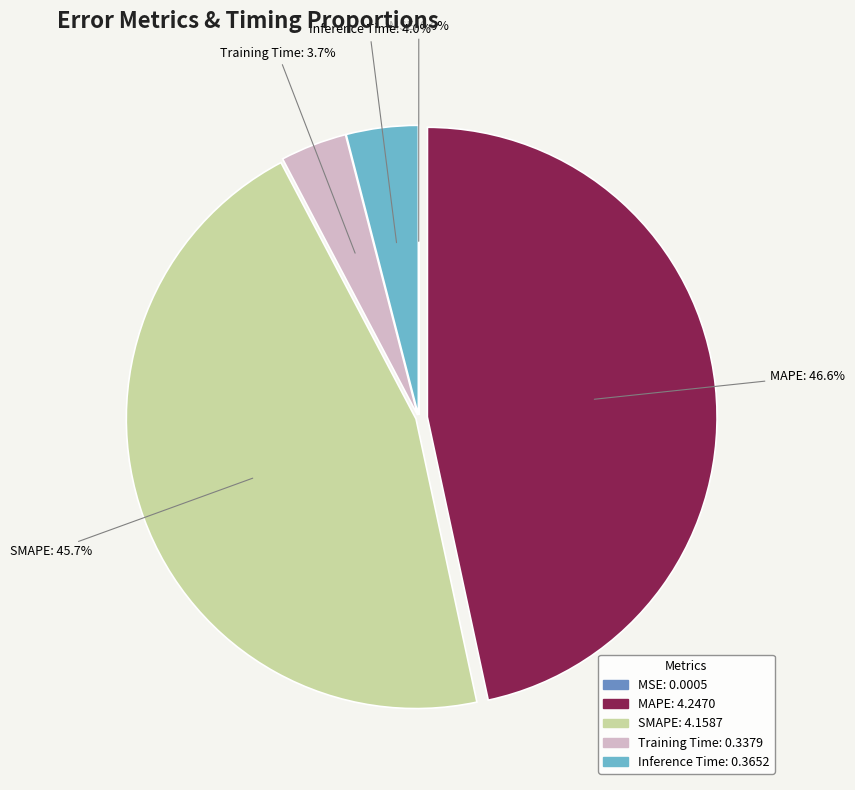

Does any single category account for the majority?

No